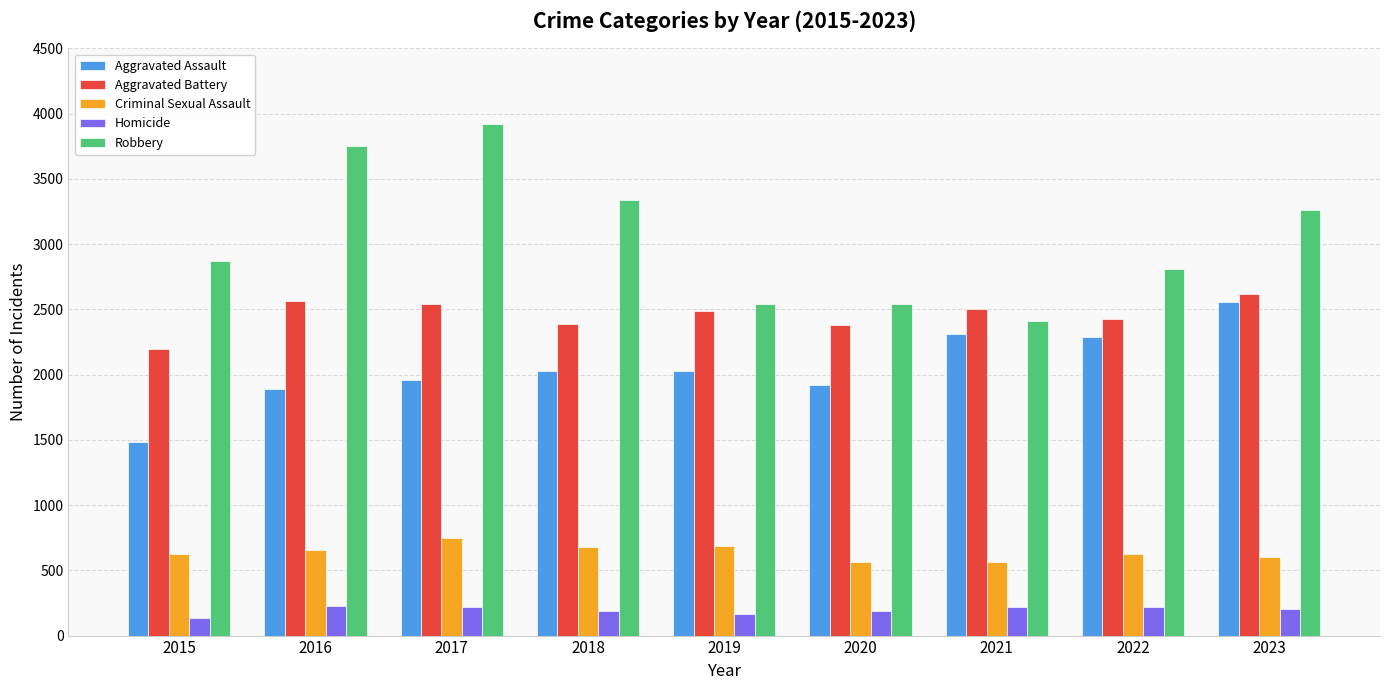

List the series in order of their peak value, highest first.

Robbery, Aggravated Battery, Aggravated Assault, Criminal Sexual Assault, Homicide